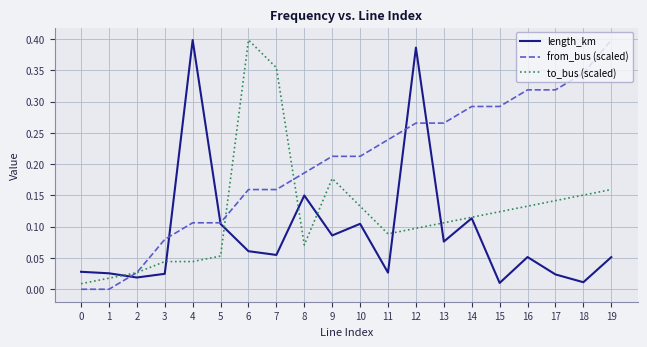

List the series in order of their overall mean, lowest first.

length_km, to_bus (scaled), from_bus (scaled)